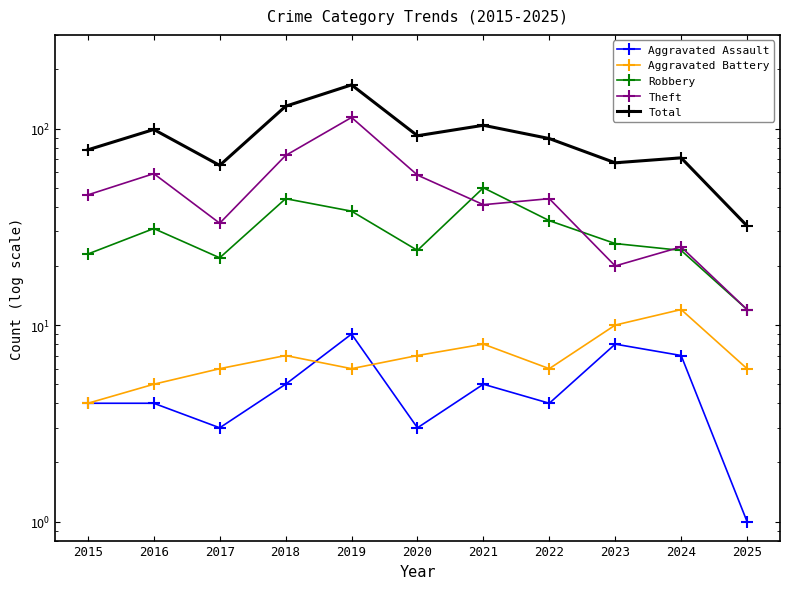

What is the approximate value of Aggravated Assault at 2021?

5